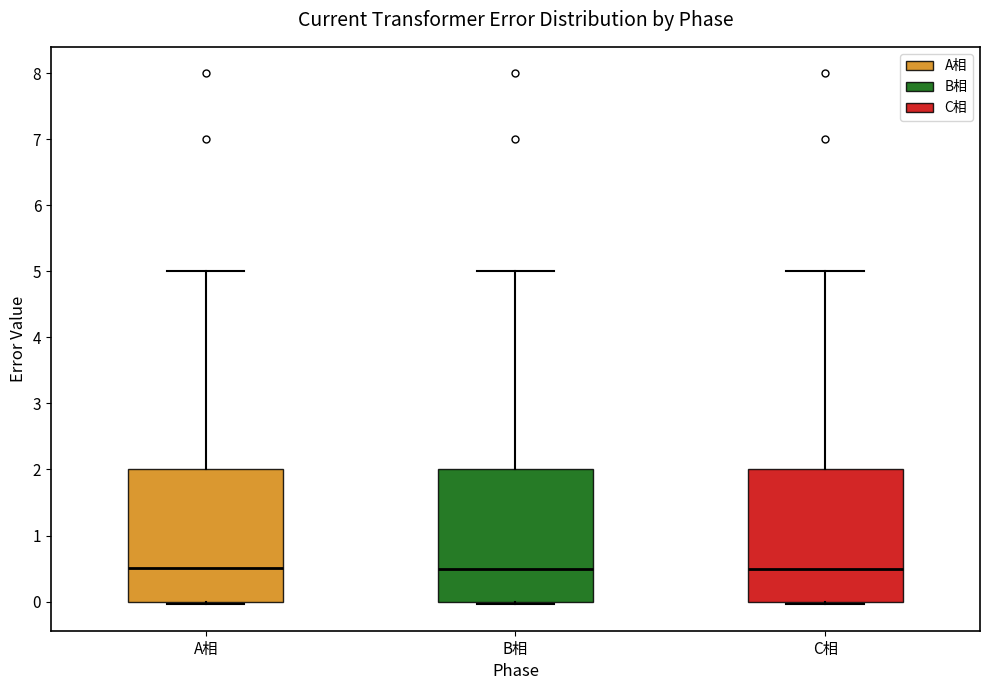

Reading left to right, transcribe this box plot: for each box, give where its median line is, the range the box spans, and where its two whiskers end, as read against the y-axis. The values are not printed on the chart, so give them approximately, as read against the axis.

A相: median 0.5, box 0.0 to 2.0, whiskers 0.0 (just below the box's lower edge) to 5.0
B相: median 0.5, box 0.0 to 2.0, whiskers 0.0 (just below the box's lower edge) to 5.0
C相: median 0.5, box 0.0 to 2.0, whiskers 0.0 (just below the box's lower edge) to 5.0